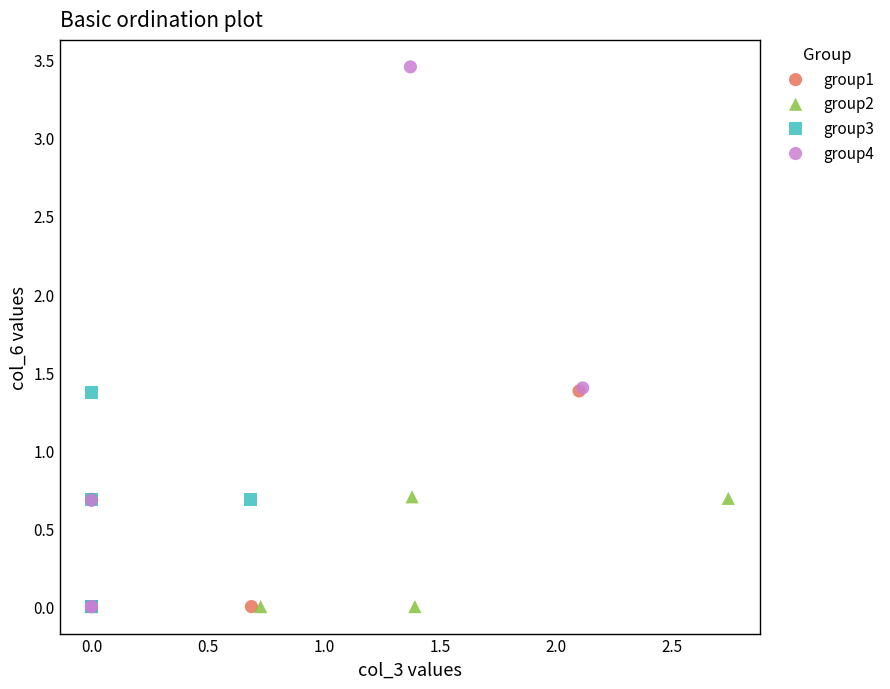

Which series has the largest Y range (max minus min)?

group4